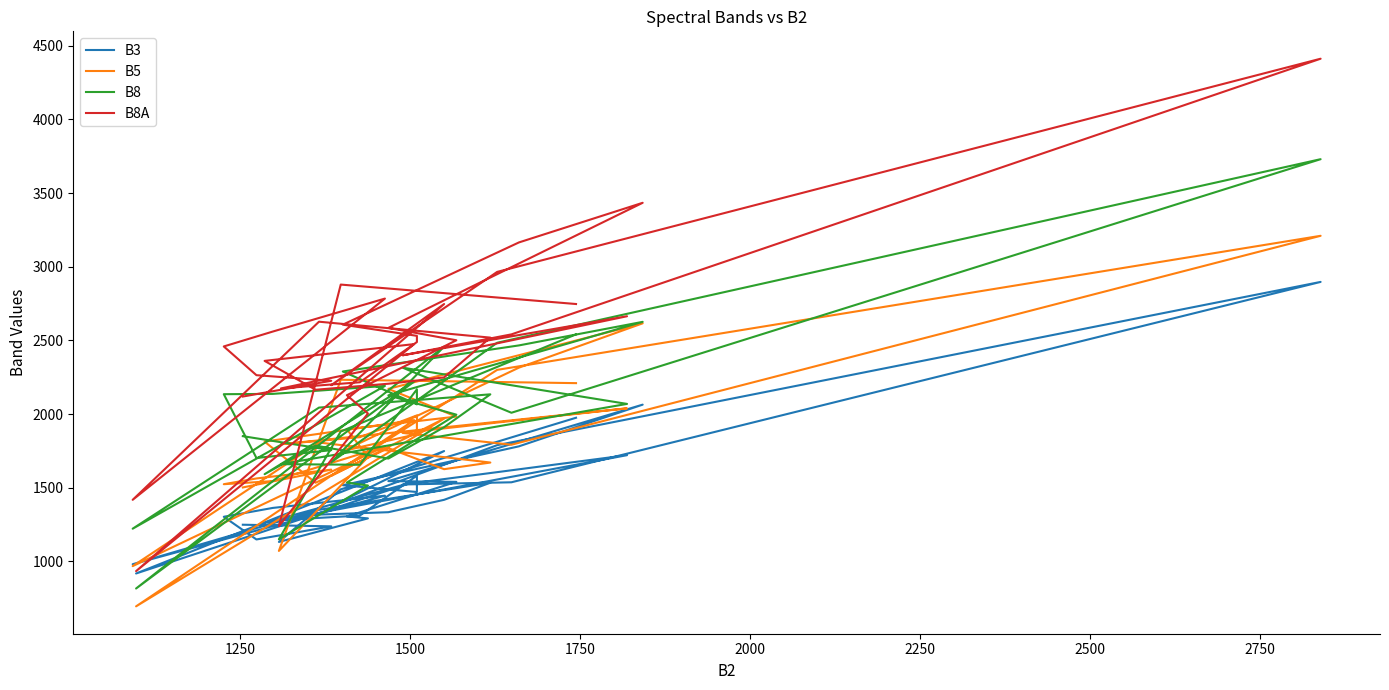

Reading right to left, extract all data points from this chart.

B3: 1249	1238	1149	1303	1363	1446	981	1350	1534	1418	1376	1334	1317	1261	1540	918	1749	1374	1789	2897	1537	1522	1721	1281	1311	1582	1471	1517	1781	2064	1891	1718	1545	1542	1540	1305	1292	1132	1489	1975
B5: 1502	1623	1563	1524	1545	1781	968	1807	1671	1626	1697	1769	1534	1813	1959	695	1969	1580	2300	3210	1792	1872	2039	1795	1843	1991	1864	1749	2315	2616	2467	2319	2171	2077	1983	1897	1709	1071	2233	2210
B8: 1850	1755	1702	2135	2137	2191	1222	2044	2134	1911	1804	1698	1786	1592	2221	816	2458	1673	2484	3730	2009	2315	2069	1660	1656	2168	2066	2289	2466	2626	2459	2293	2127	2061	1996	1535	1515	1150	1882	2541
B8A: 2119	2226	2264	2459	2560	2784	1418	2627	2519	2249	2227	2206	2165	2361	2475	934	2747	2196	2965	4412	2541	2399	2664	2174	2216	2489	2531	2607	3165	3434	3151	2868	2585	2543	2501	2128	2004	1239	2879	2747